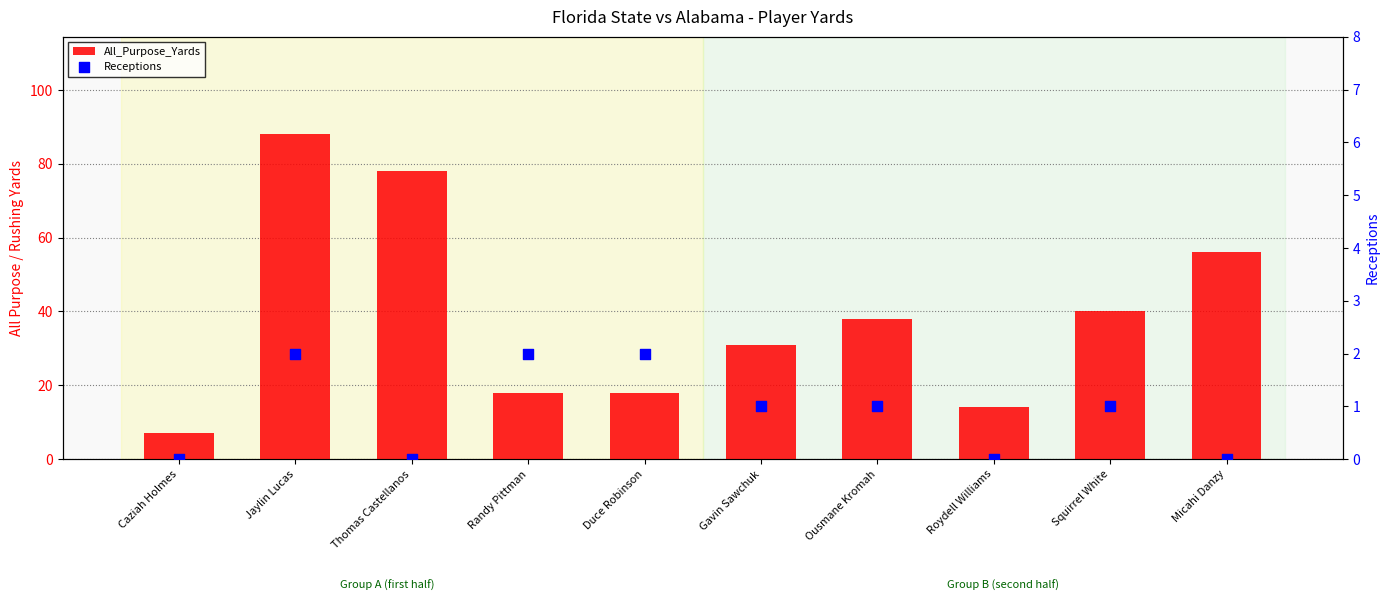

What are all the series names shown in the legend?

All_Purpose_Yards, Receptions